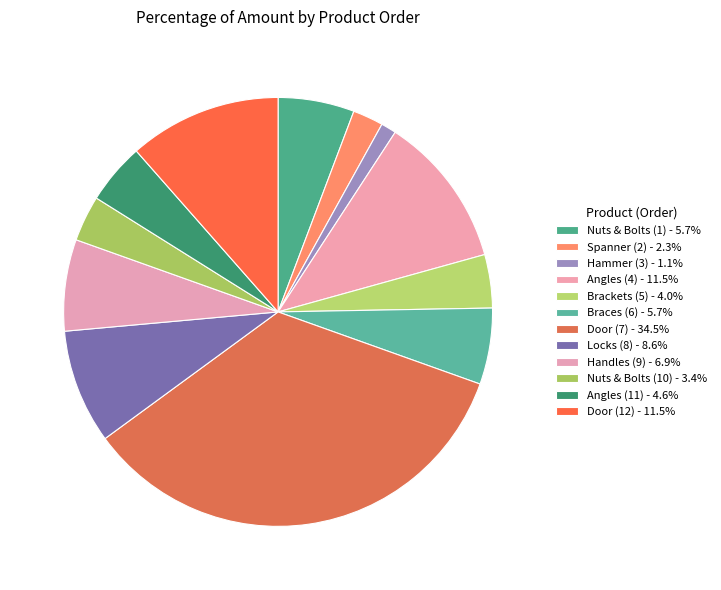

The Handles (9) slice represents 1% of the pie. True or false?

False